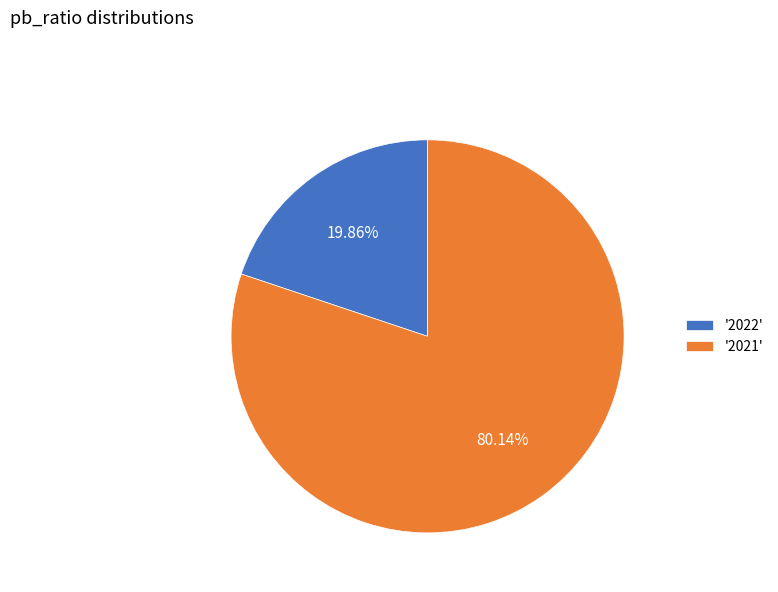

Count the number of slices in the pie.

2